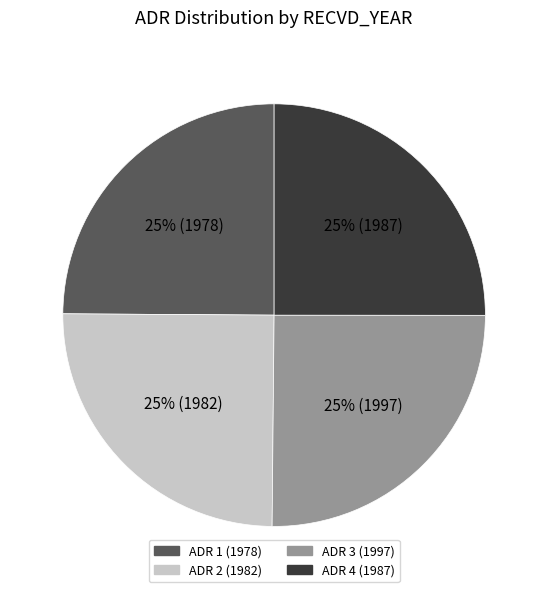

To the nearest percent, what is the average slice percentage?

25%